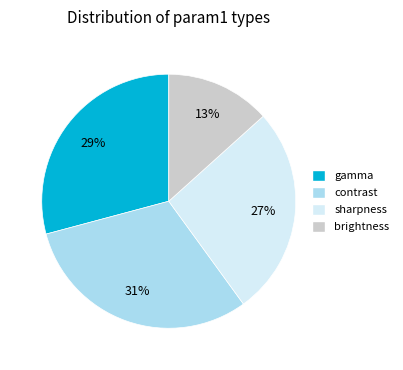

To the nearest percent, what is the difference between the sharpness and contrast slice percentages?

4%